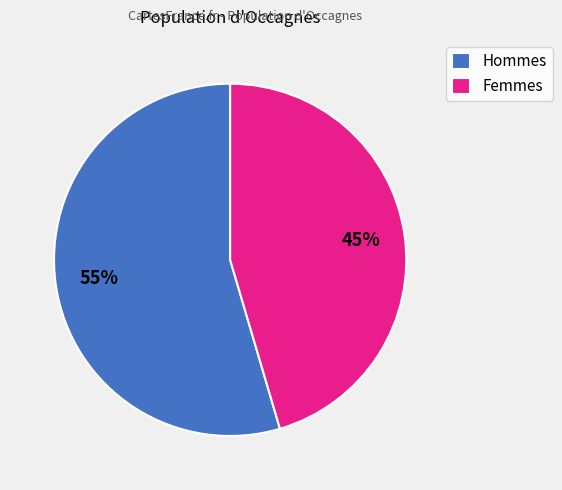

How many segments does this pie chart have?

2